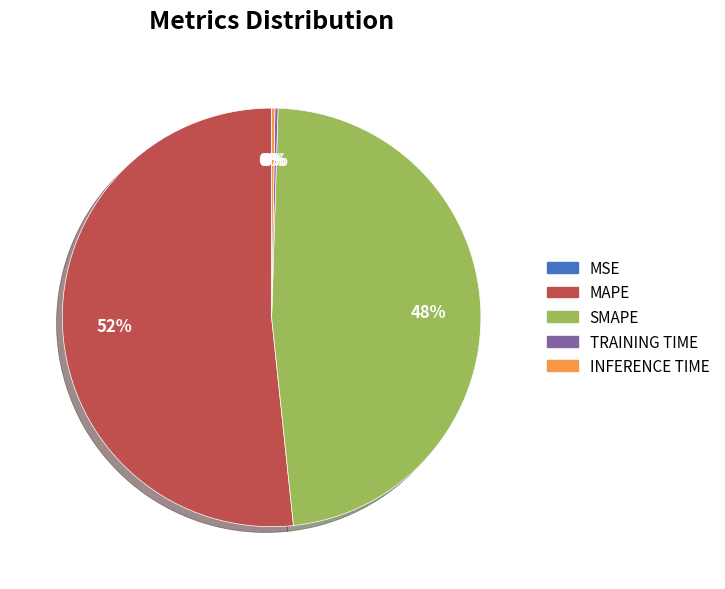

To the nearest percent, what is the difference between the largest and smallest slice percentages?

52%